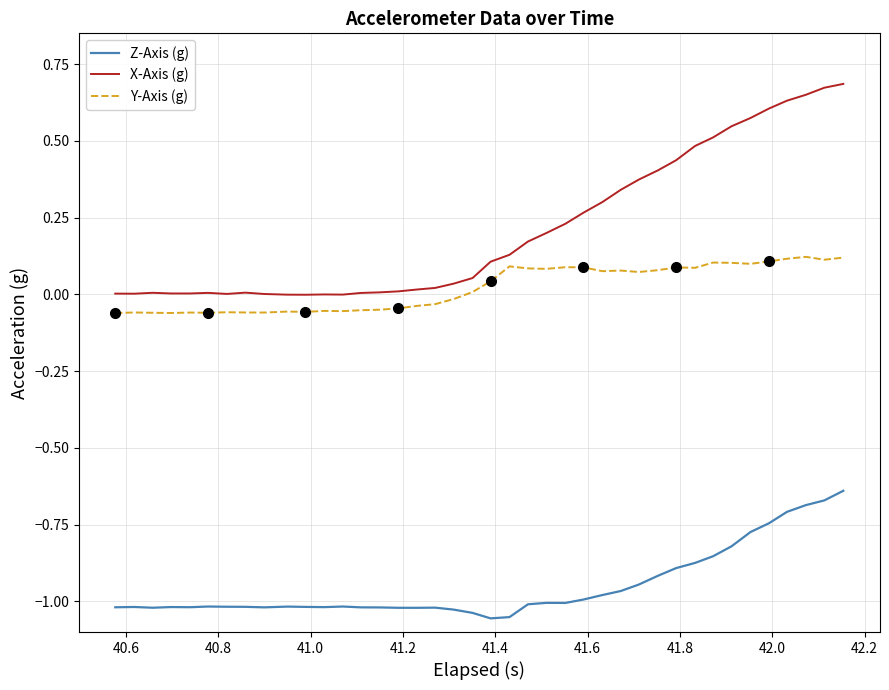

True or false: Y-Axis (g) and Z-Axis (g) cross at least once.

False